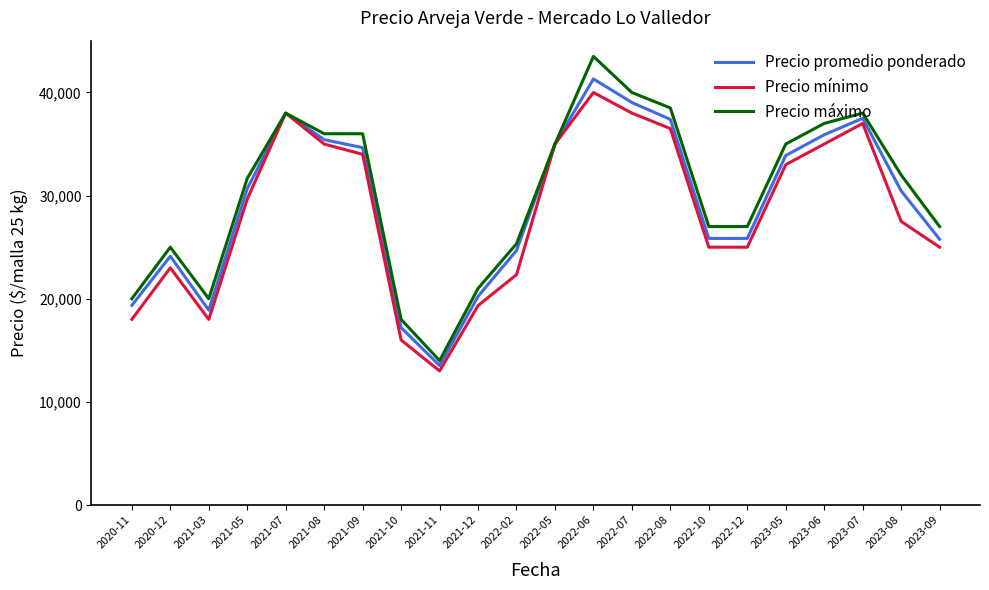

True or false: Precio máximo has more than 0 interior local peaks.

True